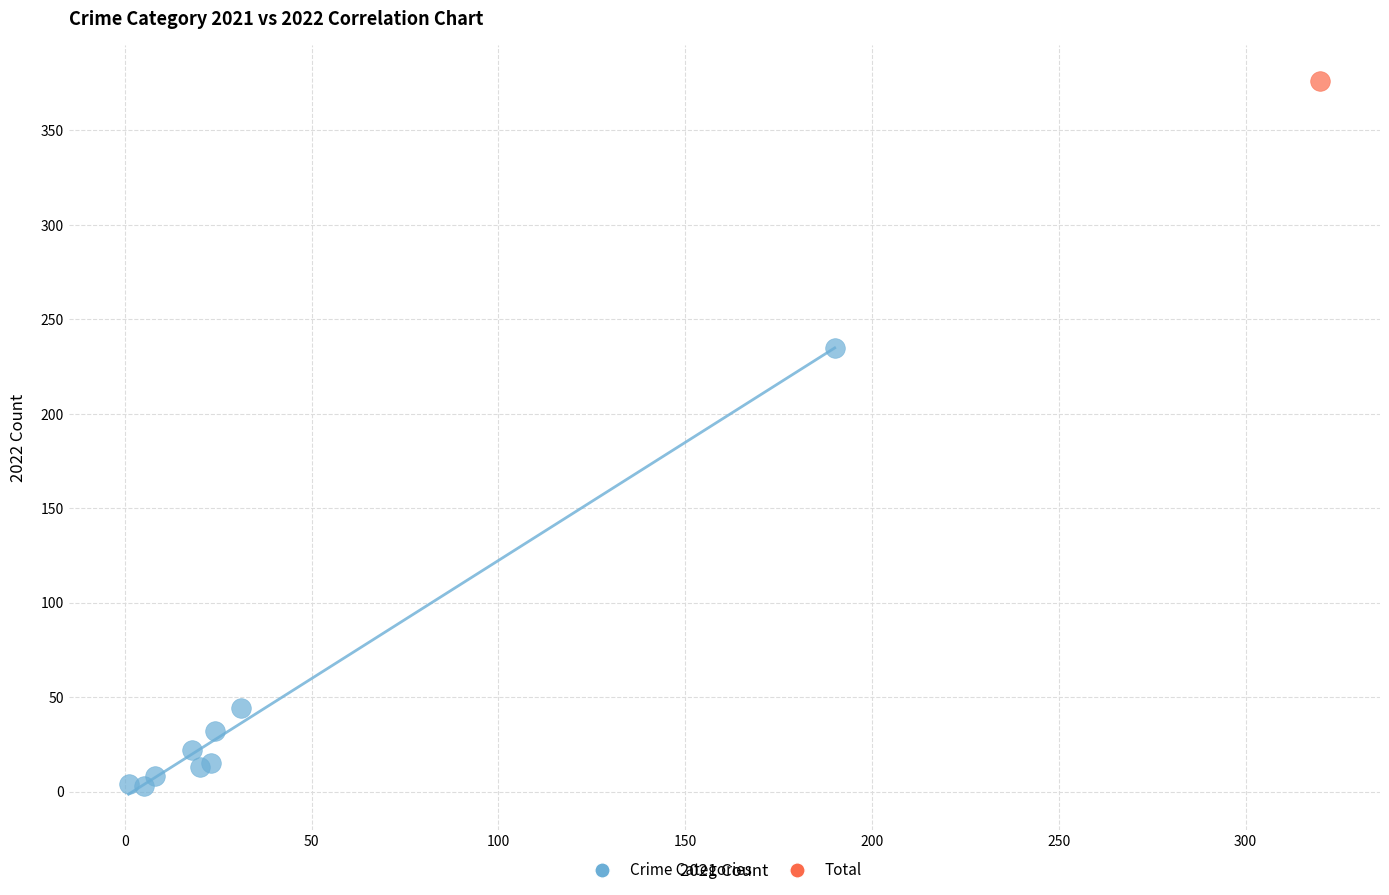

What are all the series names shown in the legend?

Crime Categories, Total